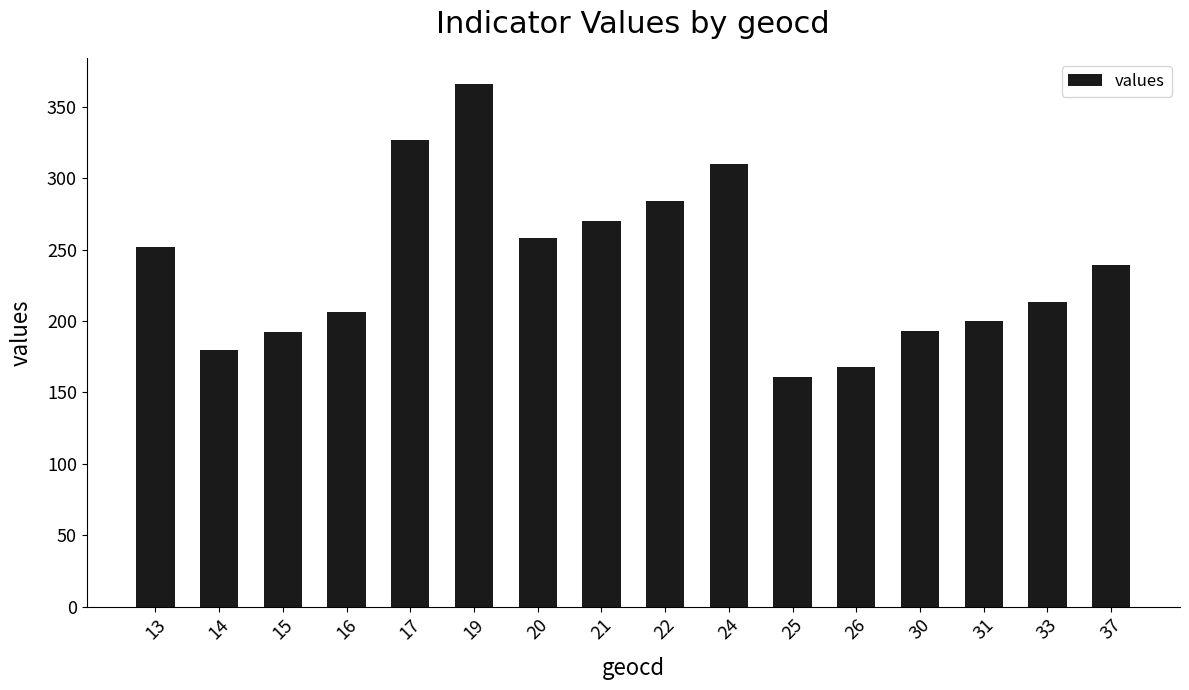

Are the bars horizontal?

No